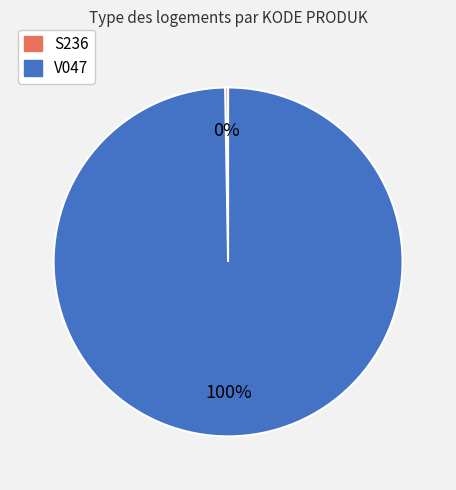

What is the largest slice in the pie chart?

V047